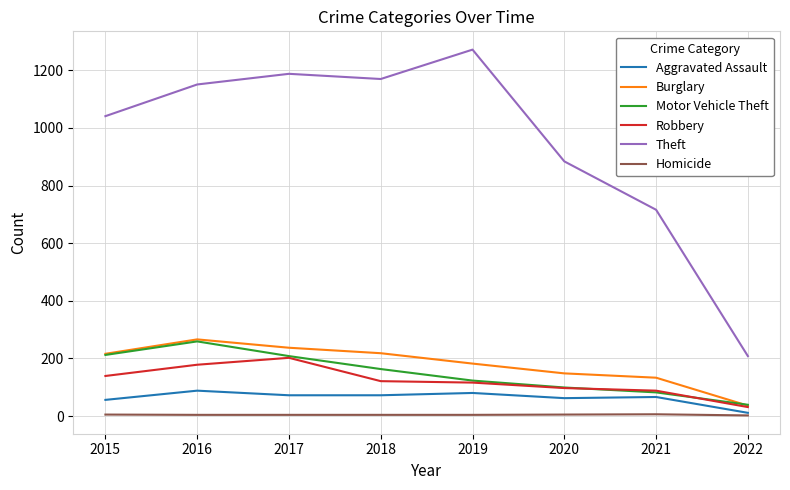

Is the value of Aggravated Assault at 2021 greater than the value of Theft at 2018?

No